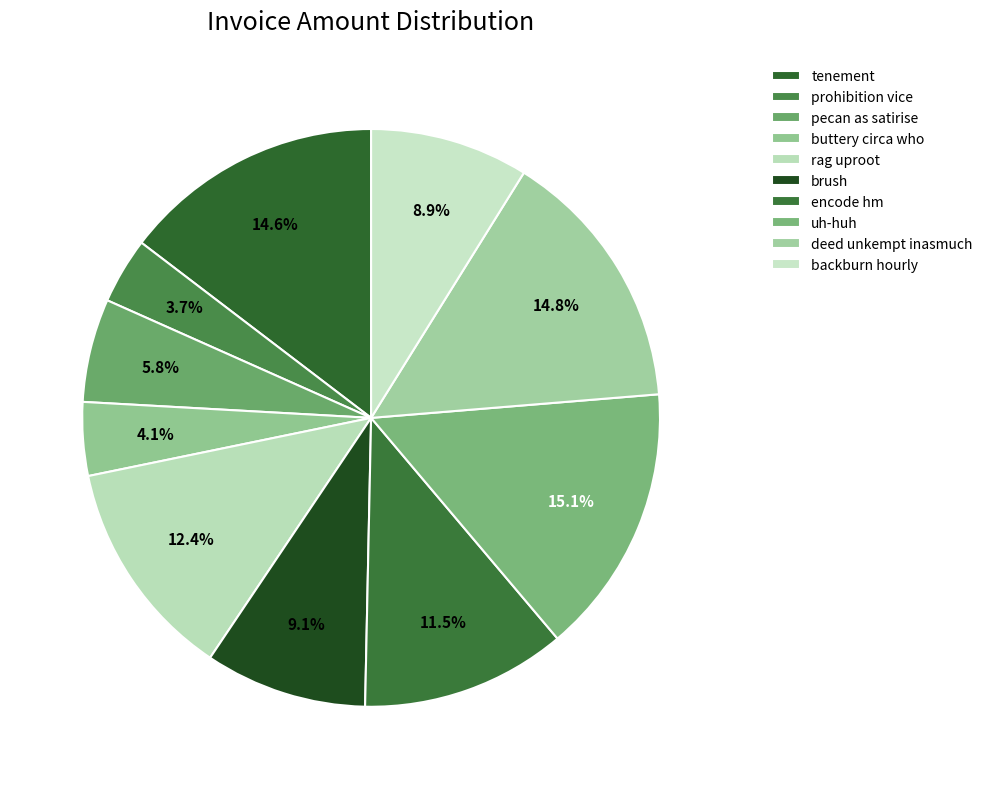

To the nearest percent, what is the difference between the largest and smallest slice percentages?

11%